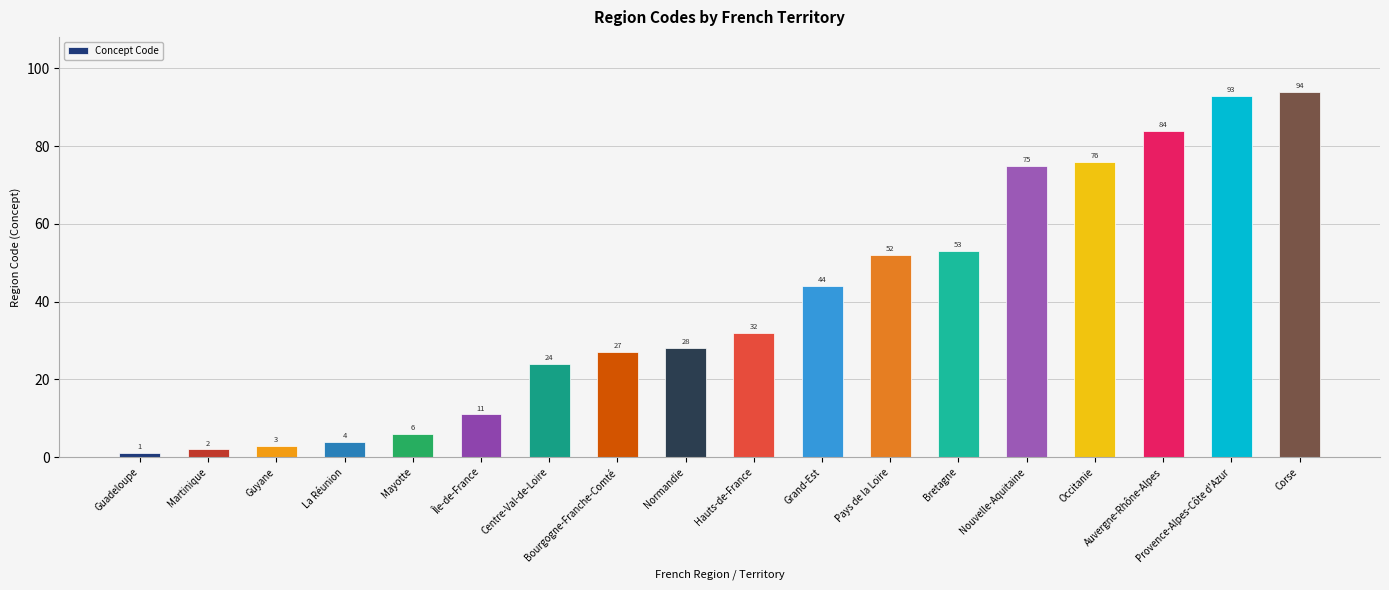

What is the change in value from Île-de-France to Centre-Val-de-Loire?

+13